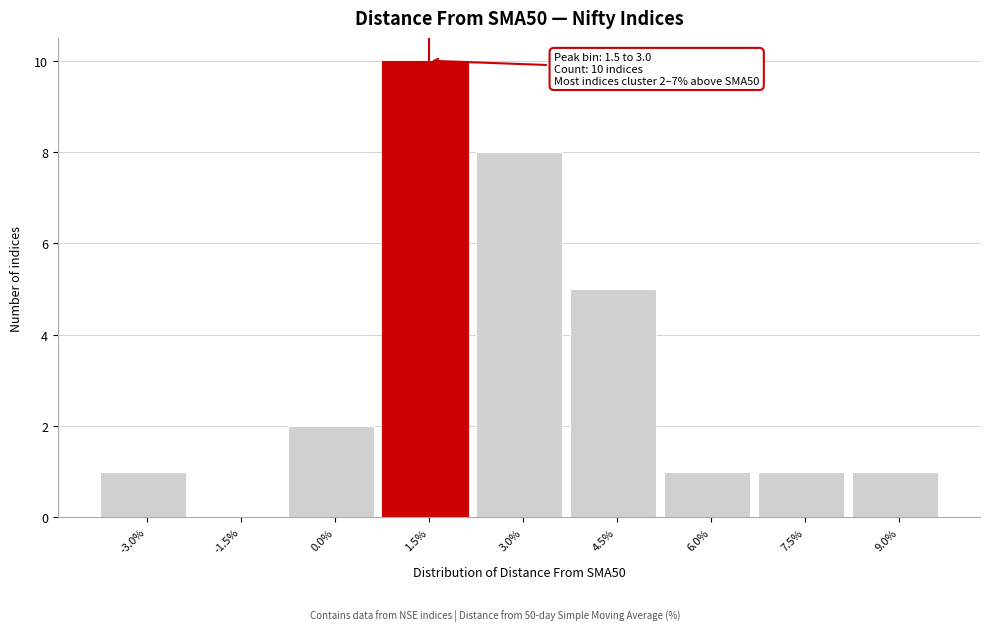

Reading left to right, transcribe all the data shown in this chart.

-3.0%=1	-1.5%=0	0.0%=2	1.5%=10	3.0%=8	4.5%=5	6.0%=1	7.5%=1	9.0%=1